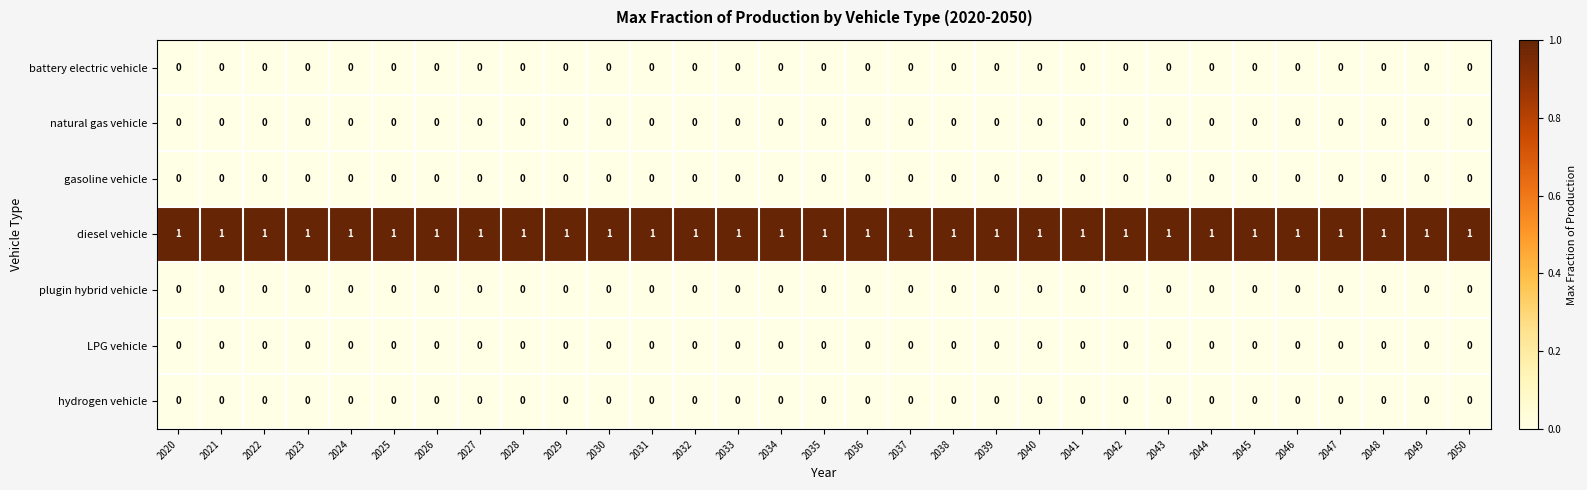

At how many categories does at least one series exceed 0?

31